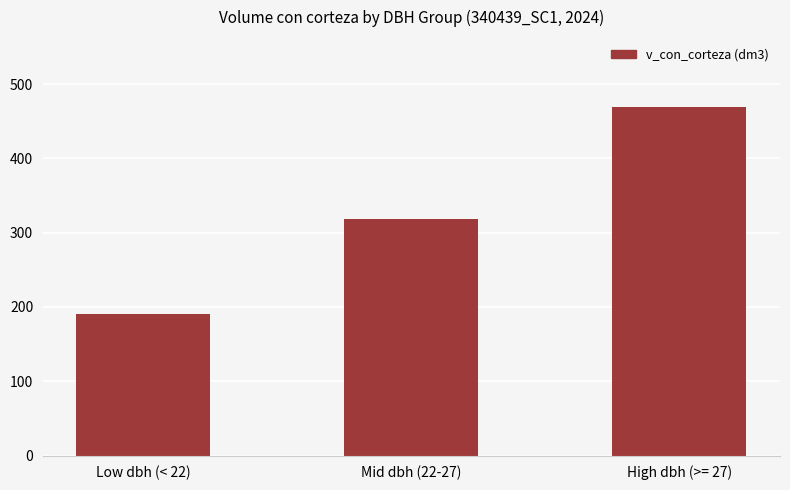

What is the average value?

326.2